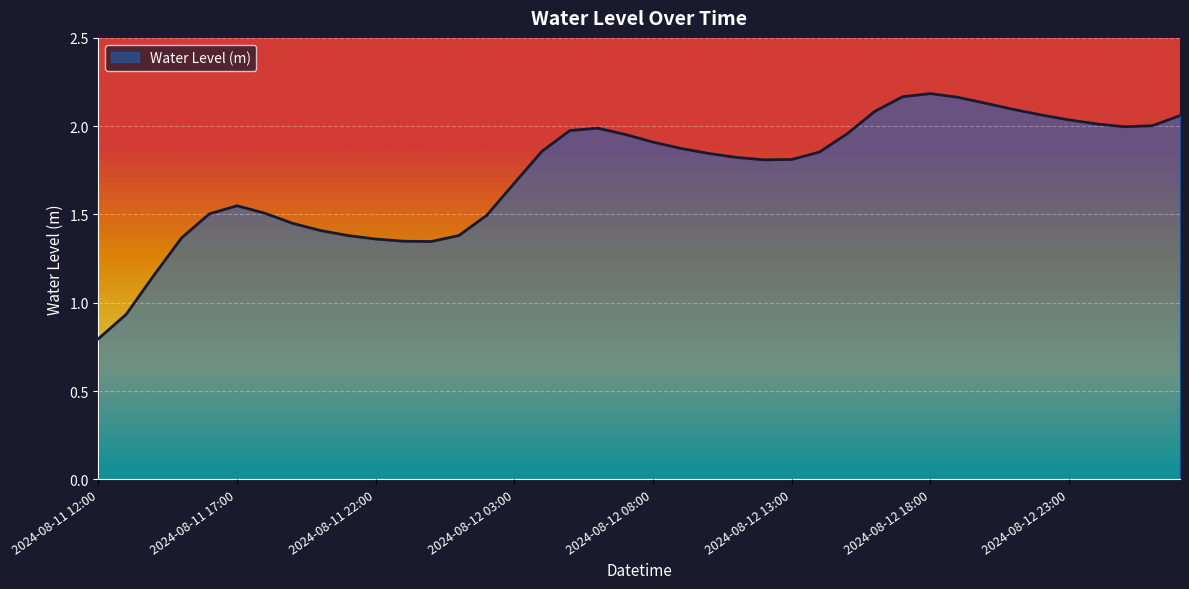

What is the sum of all values?

69.3